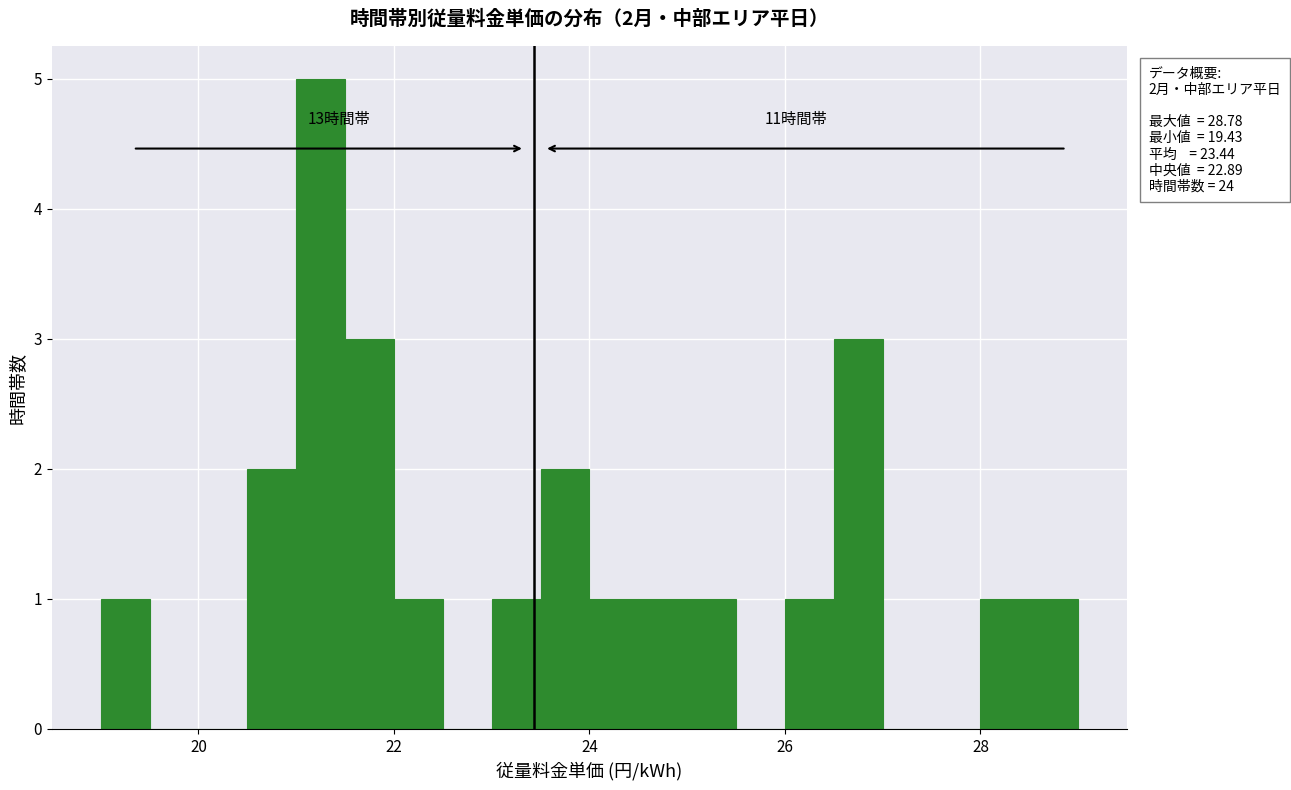

Around what value on the x-axis is the tallest bar? Give the approximate position of its centre, as read against the axis.

21.2